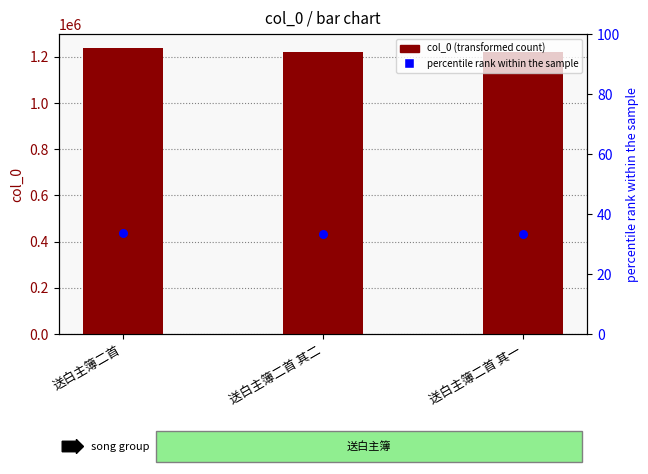

What are all the series names shown in the legend?

col_0, percentile rank within the sample